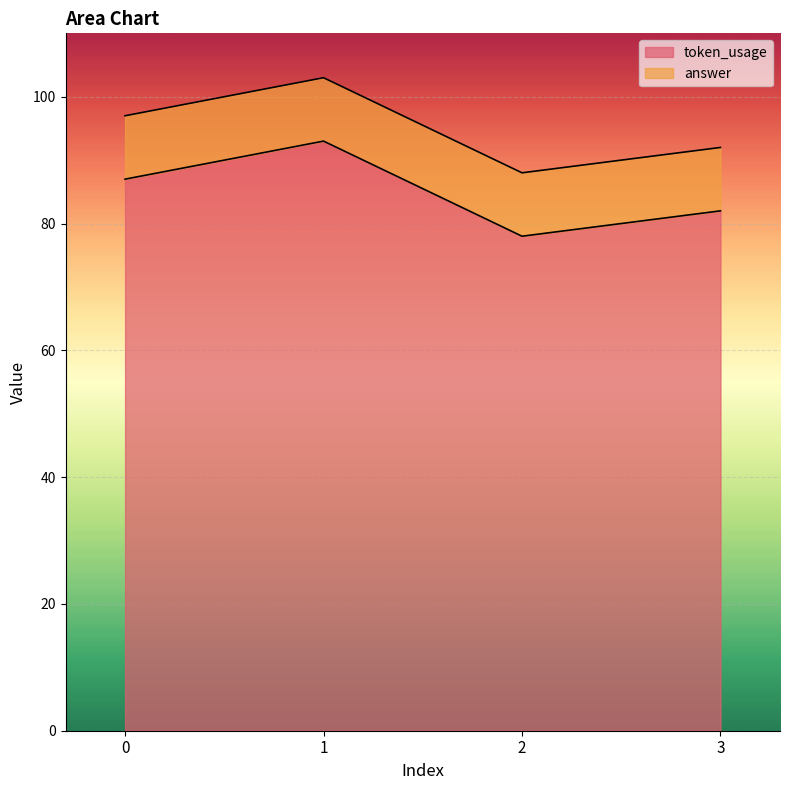

List the labels in order of value, smallest first.

2, 3, 0, 1